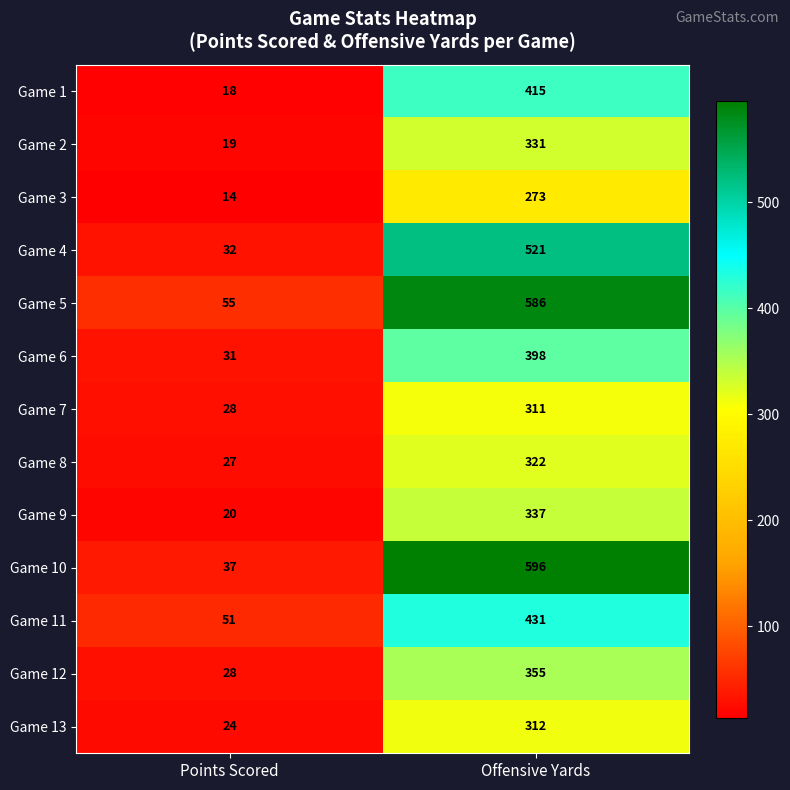

The Game 13 series shows 312 at Offensive Yards. True or false?

True